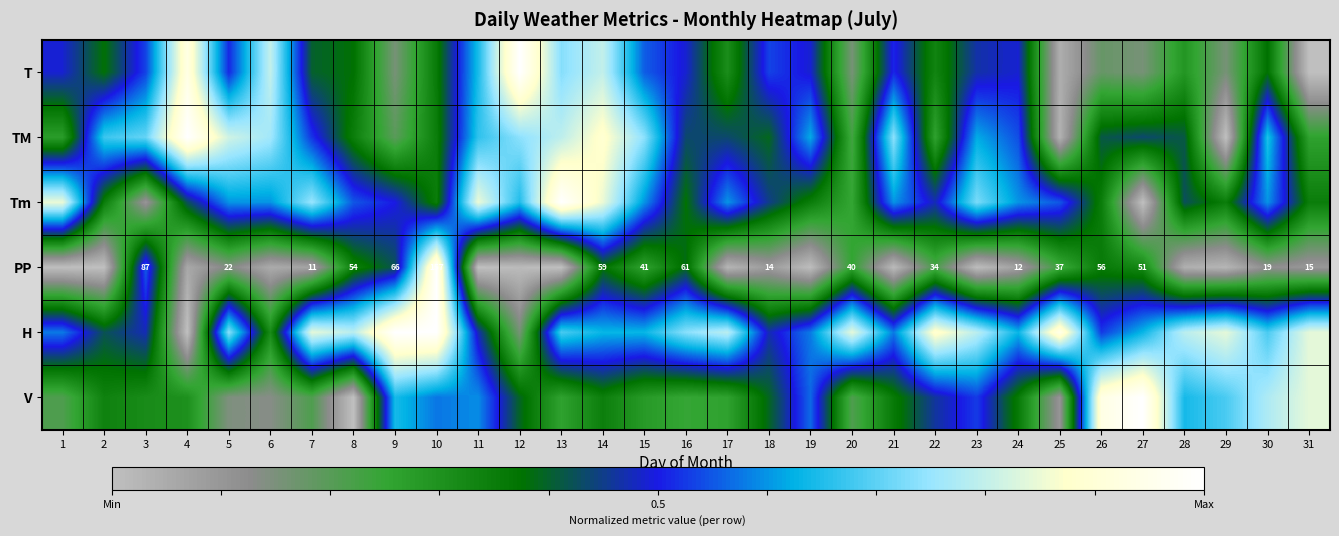

True or false: T has a value of 0.5 at 24.

True